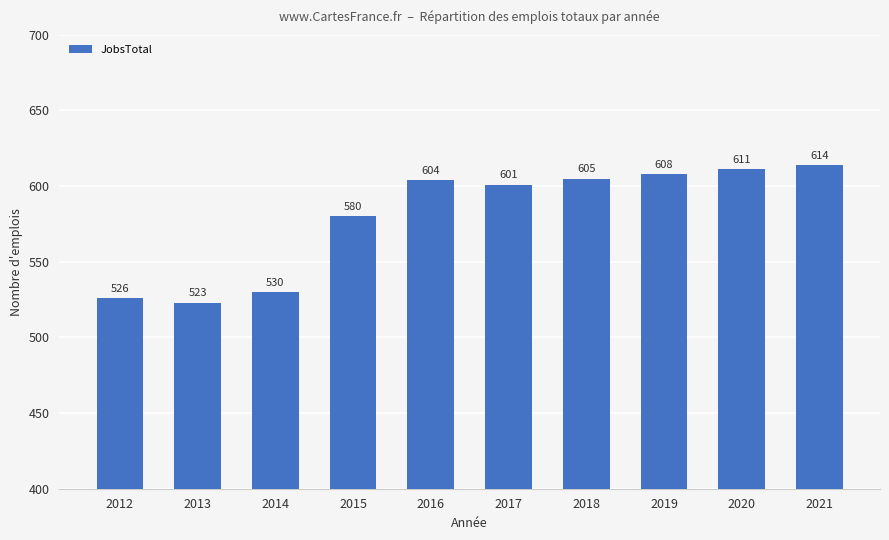

Where is the data nearest to the value 568?

2015